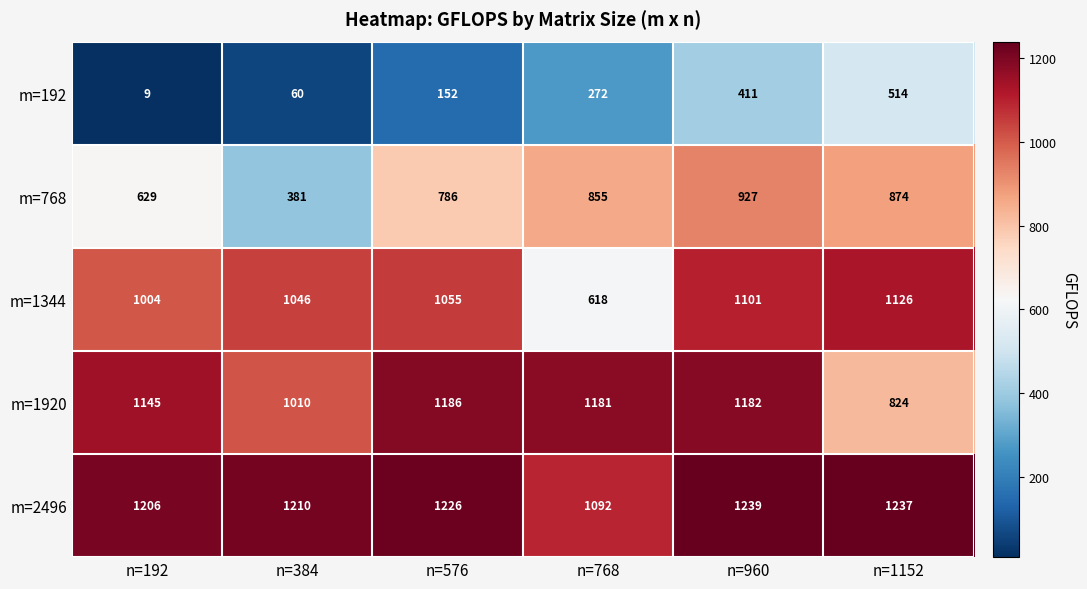

What is the sum of the m=768 values at n=768 and n=384?

1236